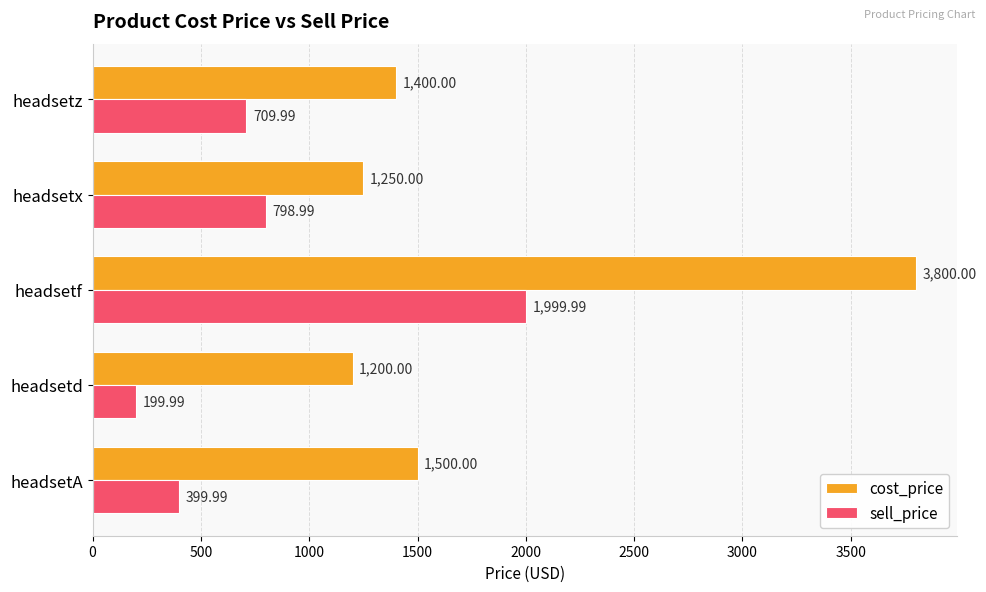

What is the average value of the cost_price series?

1830.0